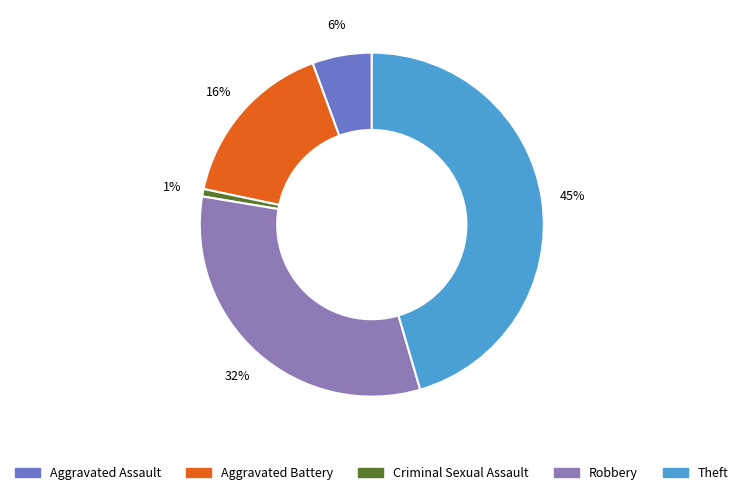

True or false: Criminal Sexual Assault accounts for 7% of the total.

False